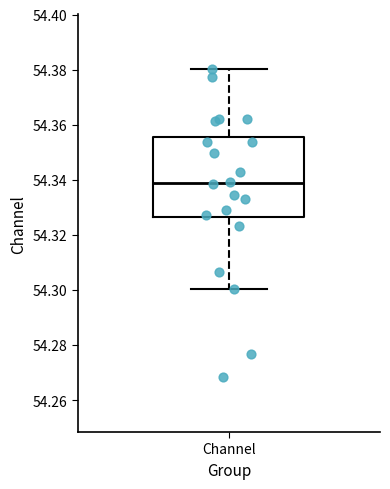

Read this box plot against the y-axis: the position of the median line, the range covered by the box, and the ends of both whiskers. The values are not printed on the chart, so give them approximately, as read against the axis.

median 54.338, box 54.326 to 54.356, whiskers 54.300 to 54.380